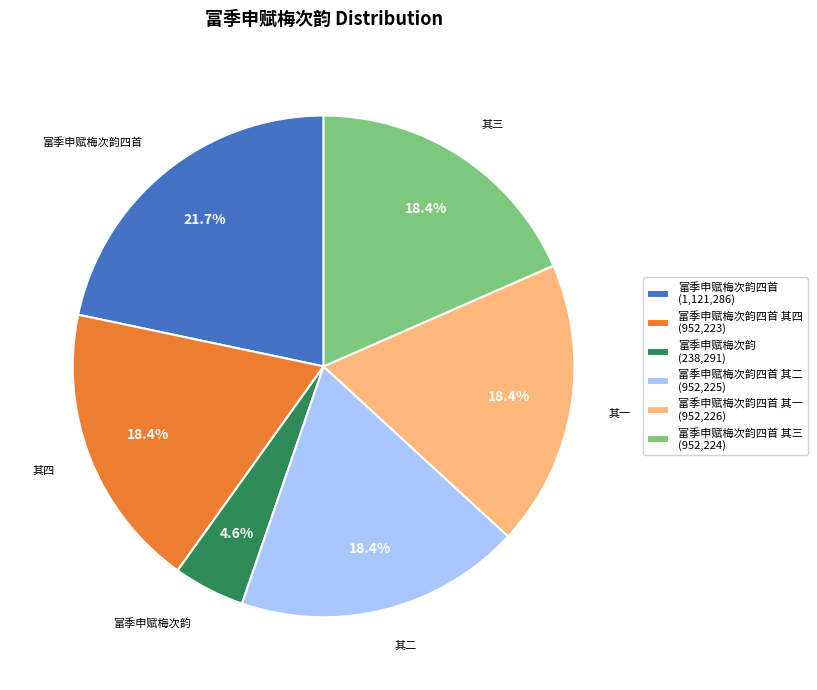

Which slice is the smallest?

富季申赋梅次韵 (238,291)